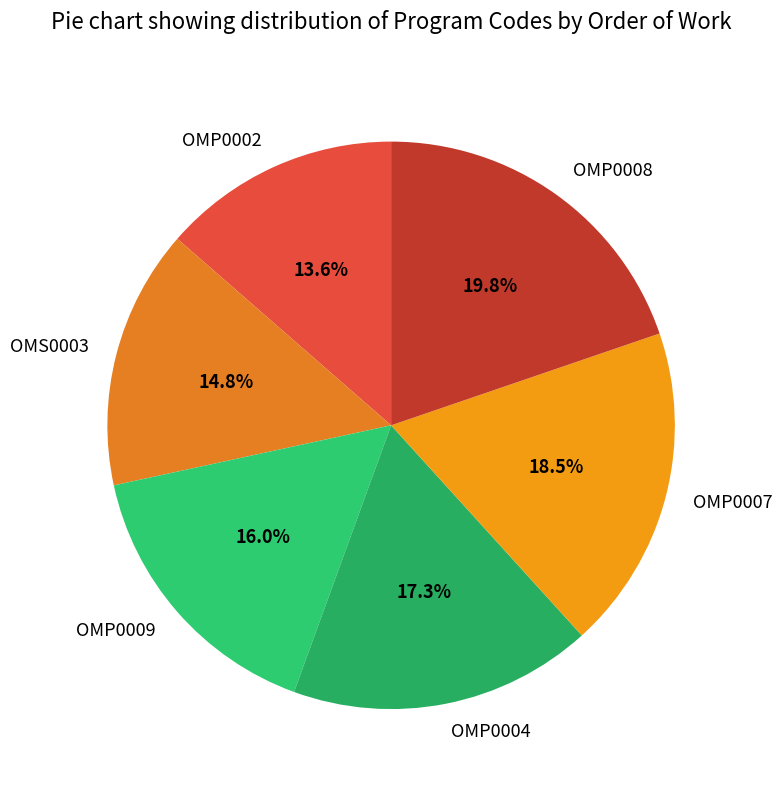

To the nearest percent, what is the combined percentage of OMP0008 and OMP0007?

38%